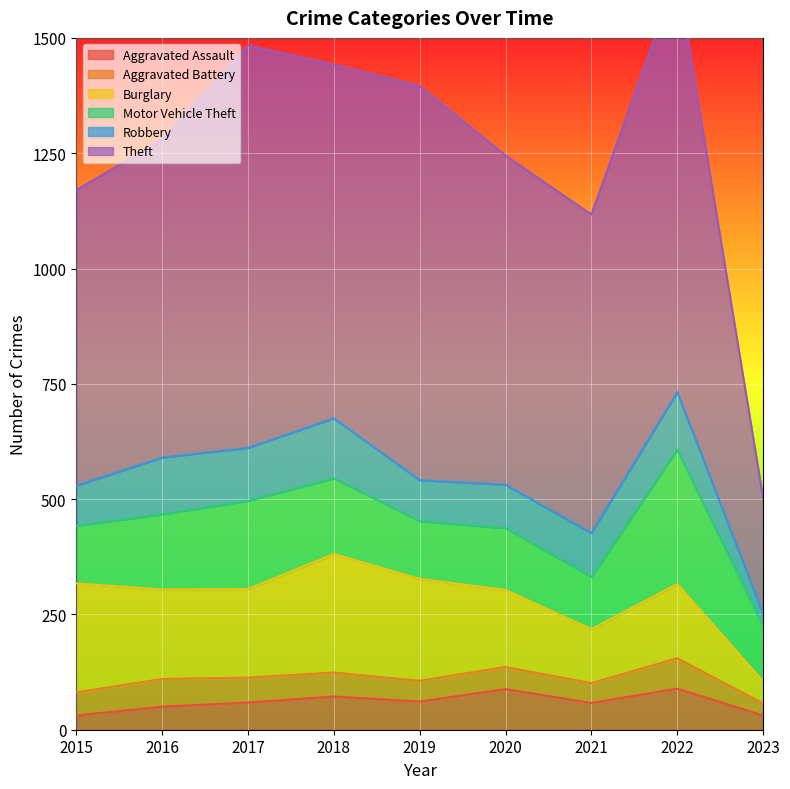

Reading left to right, list all the values displayed in this chart.

Aggravated Assault: 2015=31	2016=50	2017=59	2018=72	2019=61	2020=88	2021=58	2022=89	2023=31
Aggravated Battery: 2015=50	2016=60	2017=54	2018=52	2019=45	2020=48	2021=43	2022=66	2023=26
Burglary: 2015=236	2016=194	2017=192	2018=257	2019=221	2020=167	2021=117	2022=161	2023=48
Motor Vehicle Theft: 2015=125	2016=163	2017=191	2018=164	2019=125	2020=134	2021=113	2022=291	2023=119
Robbery: 2015=87	2016=123	2017=115	2018=130	2019=89	2020=94	2021=95	2022=125	2023=27
Theft: 2015=641	2016=689	2017=873	2018=767	2019=855	2020=714	2021=691	2022=905	2023=251